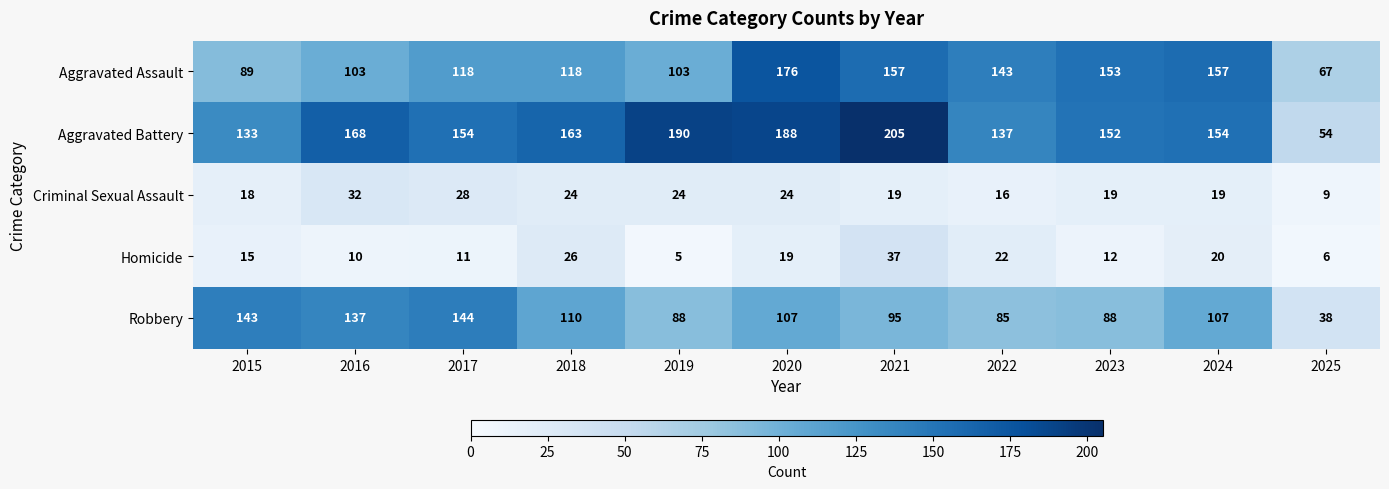

What is the minimum value for Criminal Sexual Assault?

9